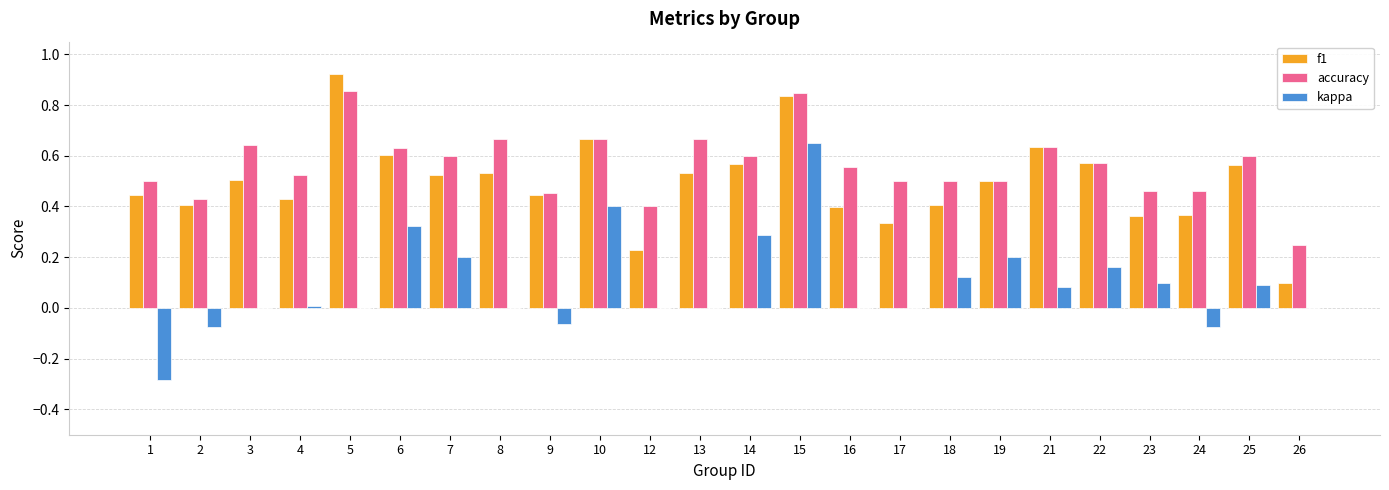

What is the sum of all kappa values?

2.1